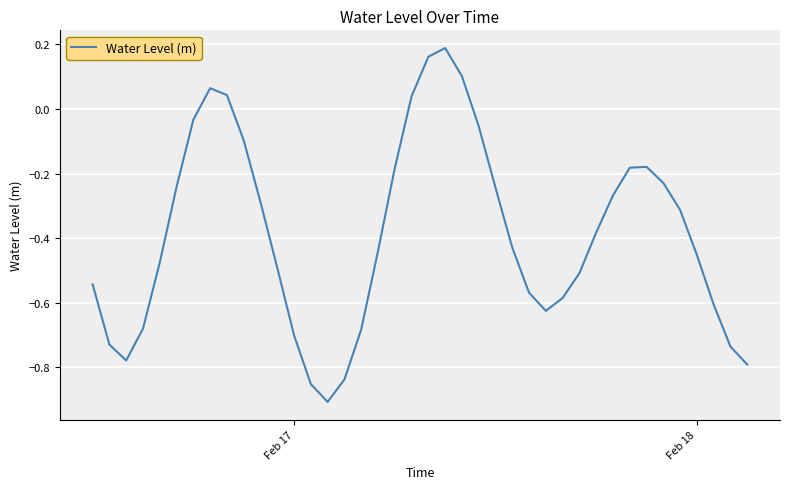

What is the difference between the maximum and minimum values?

1.1